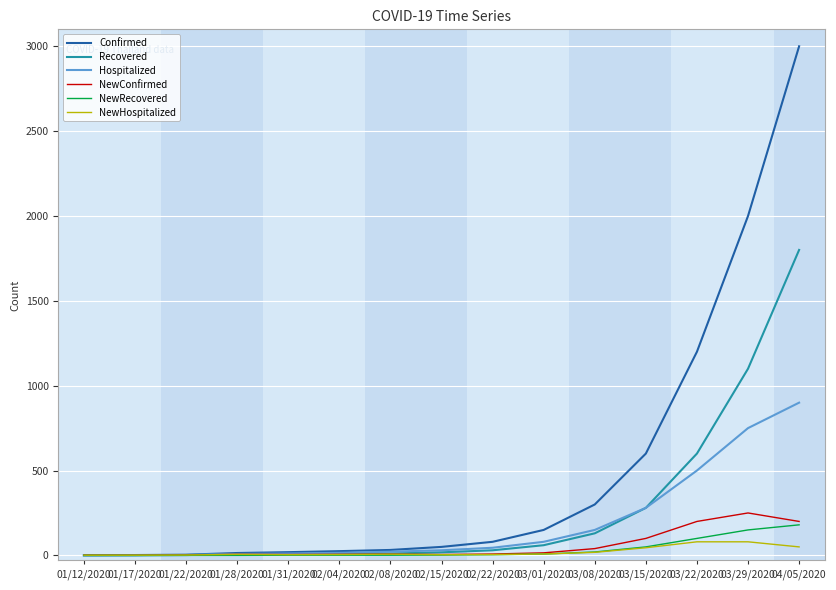

At which label does Hospitalized reach its peak?

04/05/2020